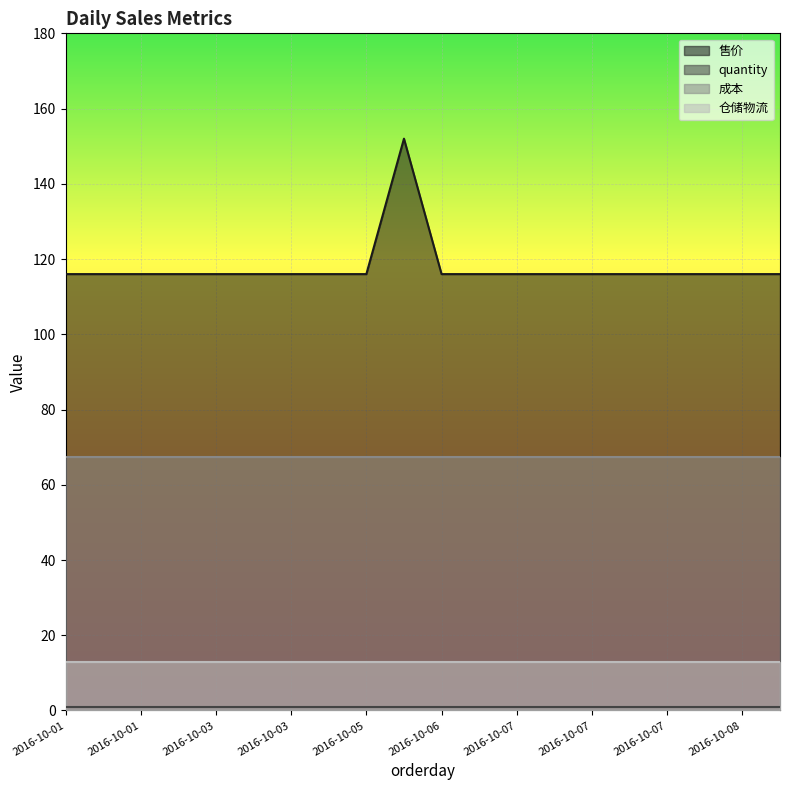

Which series has the largest range (max minus min)?

售价